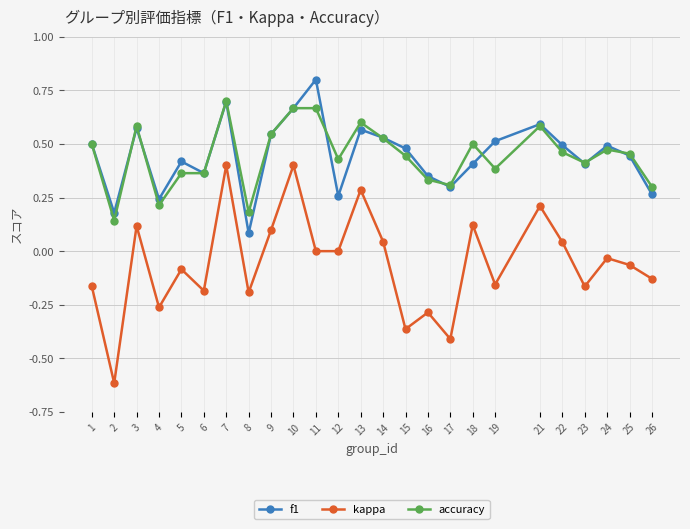

What is the maximum value shown in the chart?

0.8